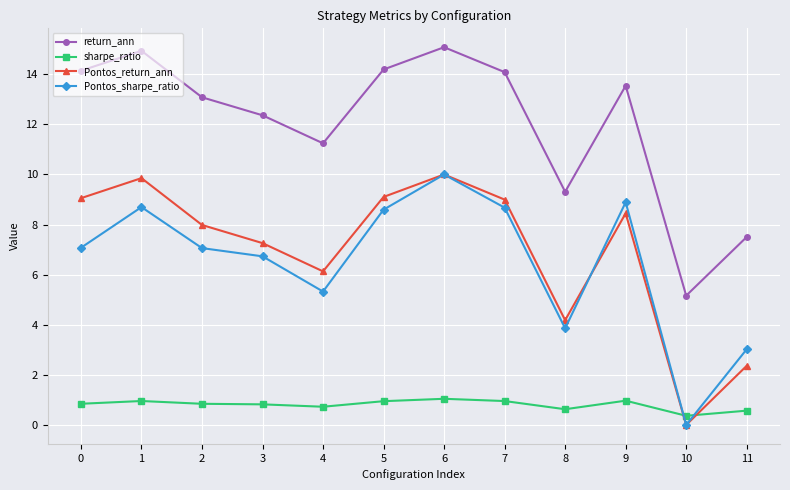

At which label does return_ann reach its minimum?

10